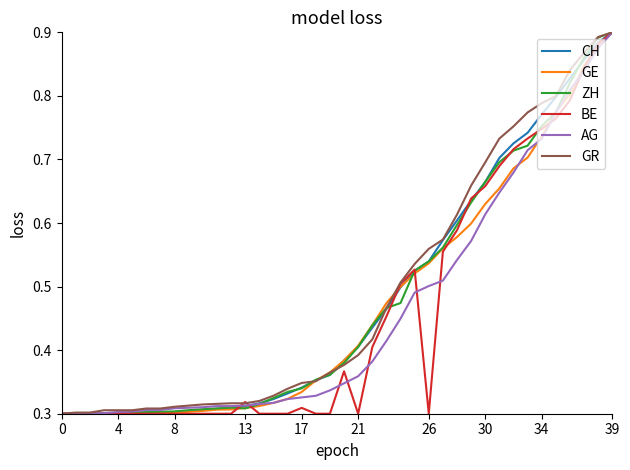

Which series has the largest total across all categories?

GR